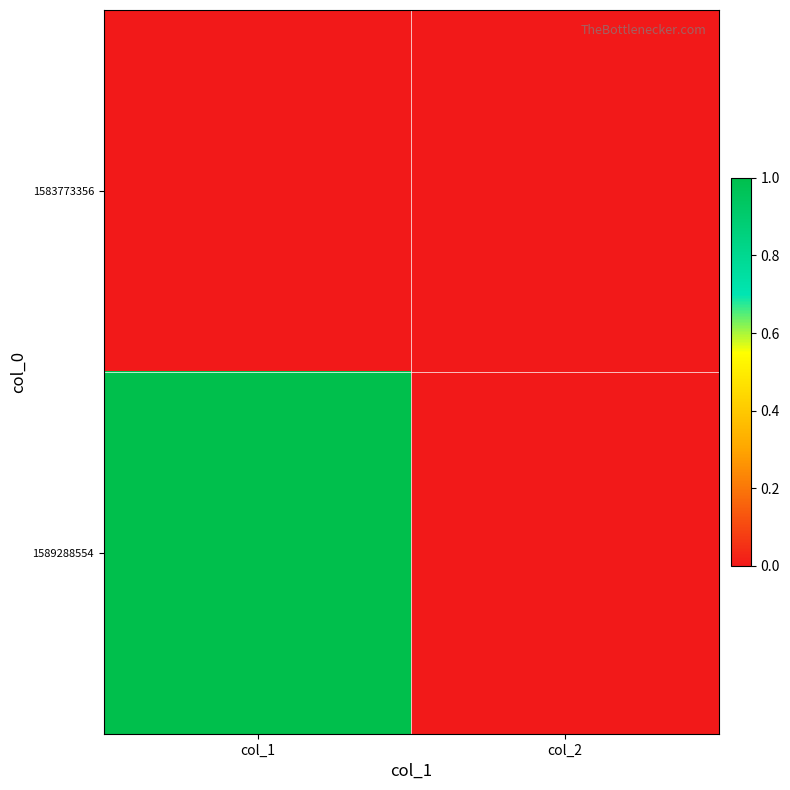

Rank the series at col_2 from highest to lowest value.

1583773356, 1589288554